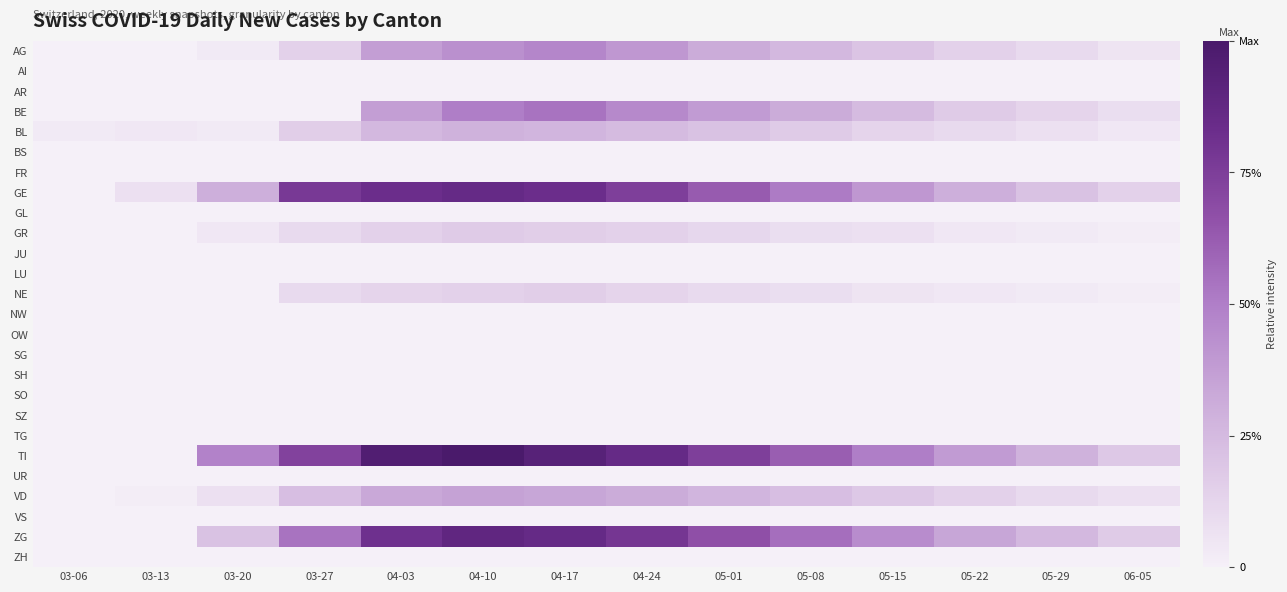

Rank the series at 04-03 from lowest to highest value.

AI, AR, BS, FR, GL, JU, LU, NW, OW, SG, SH, SO, SZ, TG, UR, VS, ZH, NE, GR, BL, VD, AG, BE, ZG, GE, TI